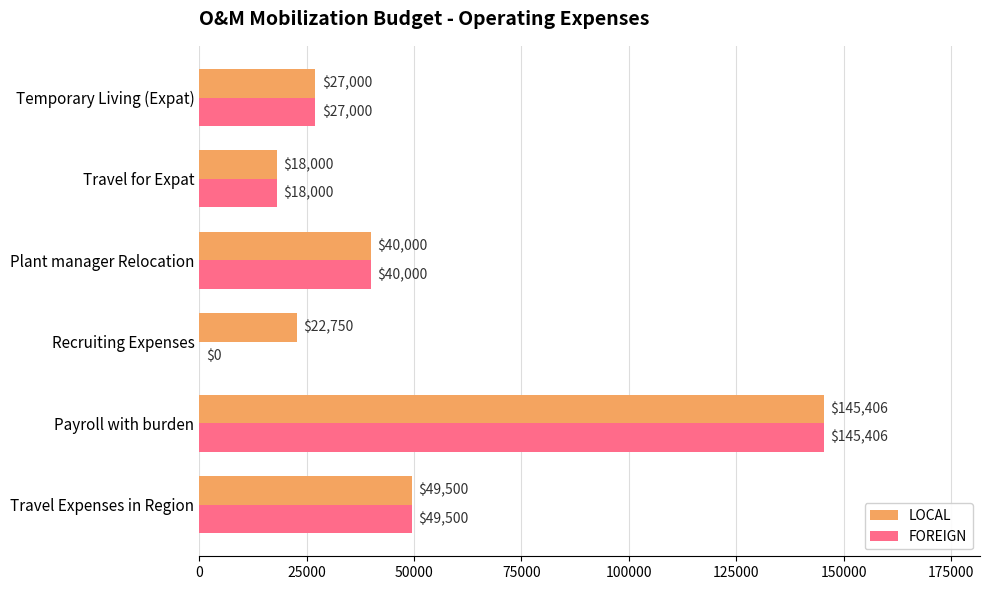

The value of LOCAL at Travel Expenses in Region is 49500.0. True or false?

True